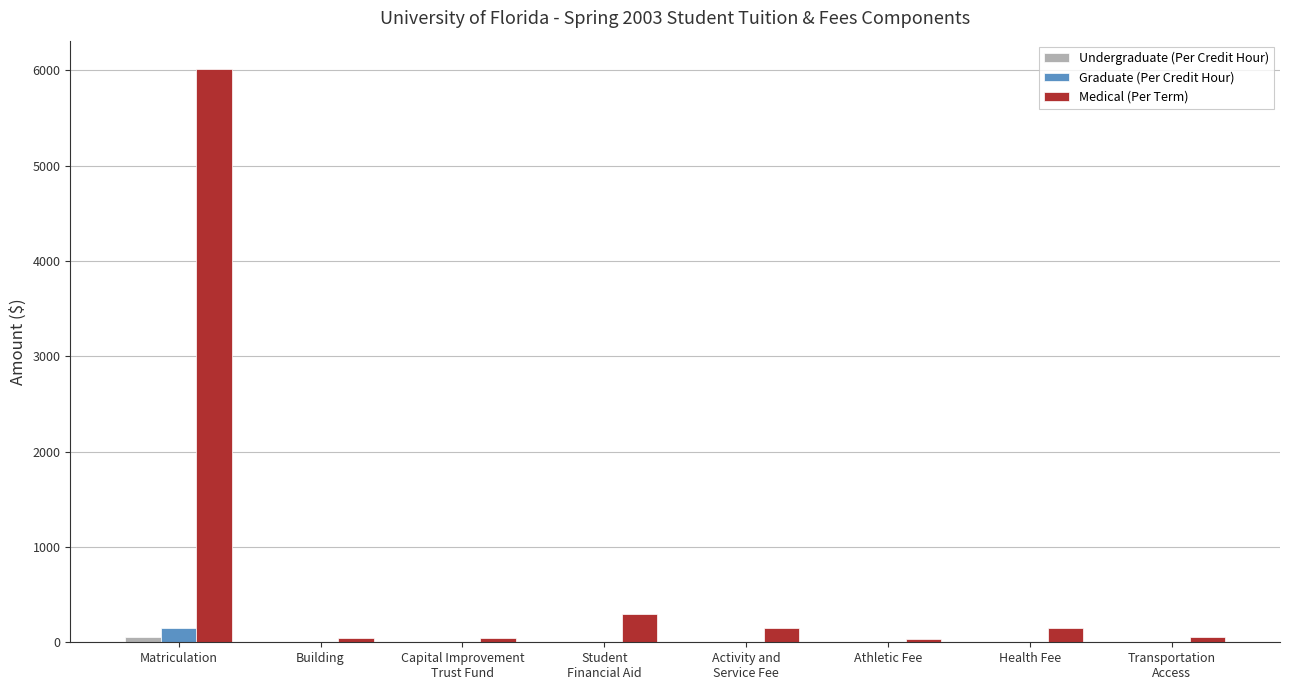

What is the sum of all Graduate (Per Credit Hour) values?

179.4